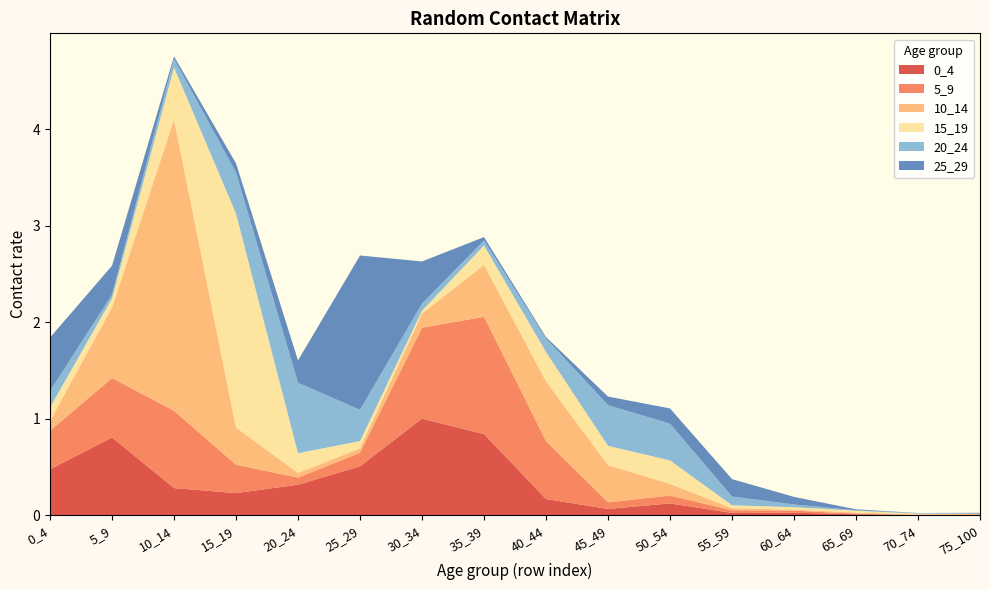

Reading right to left, list all the values displayed in this chart.

0_4: 75_100=0.0	70_74=0.0	65_69=0.0	60_64=0.0	55_59=0.0	50_54=0.1	45_49=0.1	40_44=0.2	35_39=0.8	30_34=1.0	25_29=0.5	20_24=0.3	15_19=0.2	10_14=0.3	5_9=0.8	0_4=0.5
5_9: 75_100=0.0	70_74=0.0	65_69=0.0	60_64=0.0	55_59=0.0	50_54=0.1	45_49=0.1	40_44=0.6	35_39=1.2	30_34=0.9	25_29=0.1	20_24=0.1	15_19=0.3	10_14=0.8	5_9=0.6	0_4=0.4
10_14: 75_100=0.0	70_74=0.0	65_69=0.0	60_64=0.0	55_59=0.0	50_54=0.1	45_49=0.4	40_44=0.6	35_39=0.5	30_34=0.1	25_29=0.0	20_24=0.0	15_19=0.4	10_14=3.0	5_9=0.7	0_4=0.1
15_19: 75_100=0.0	70_74=0.0	65_69=0.0	60_64=0.0	55_59=0.0	50_54=0.2	45_49=0.2	40_44=0.3	35_39=0.2	30_34=0.0	25_29=0.1	20_24=0.2	15_19=2.2	10_14=0.5	5_9=0.1	0_4=0.1
20_24: 75_100=0.0	70_74=0.0	65_69=0.0	60_64=0.0	55_59=0.1	50_54=0.4	45_49=0.4	40_44=0.1	35_39=0.1	30_34=0.1	25_29=0.3	20_24=0.7	15_19=0.4	10_14=0.1	5_9=0.0	0_4=0.2
25_29: 75_100=0.0	70_74=0.0	65_69=0.0	60_64=0.1	55_59=0.2	50_54=0.2	45_49=0.1	40_44=0.0	35_39=0.0	30_34=0.4	25_29=1.6	20_24=0.2	15_19=0.1	10_14=0.0	5_9=0.3	0_4=0.6